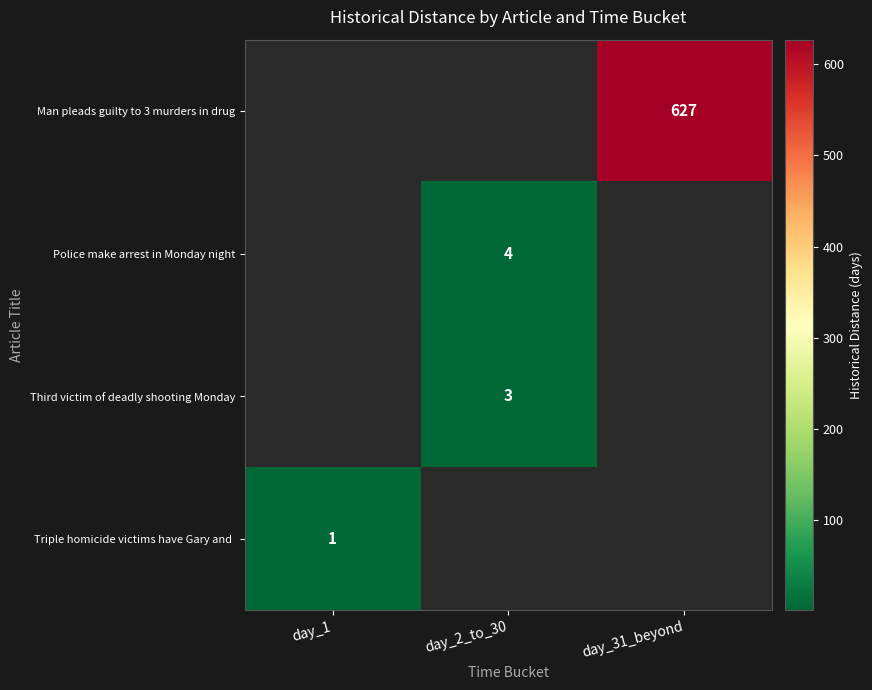

True or false: Police make arrest in Monday night has a value of 4 at day_2_to_30.

True